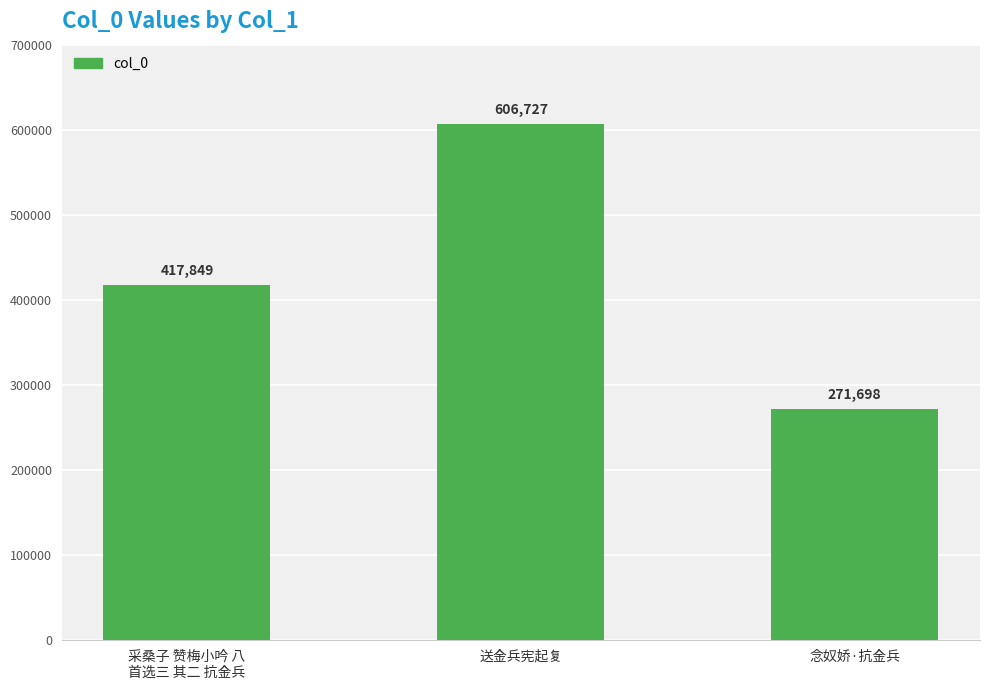

What is the difference between the values at 念奴娇·抗金兵 and 送金兵宪起复?

335029